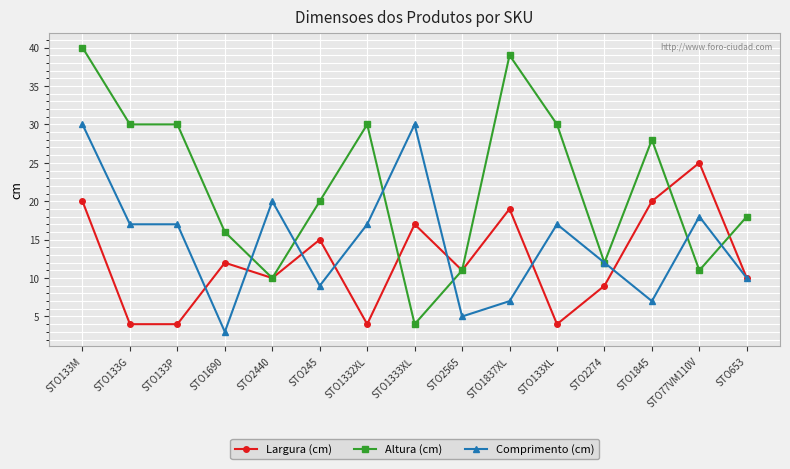

Is the value of Altura (cm) at STO2274 greater than the value of Largura (cm) at STO133XL?

Yes